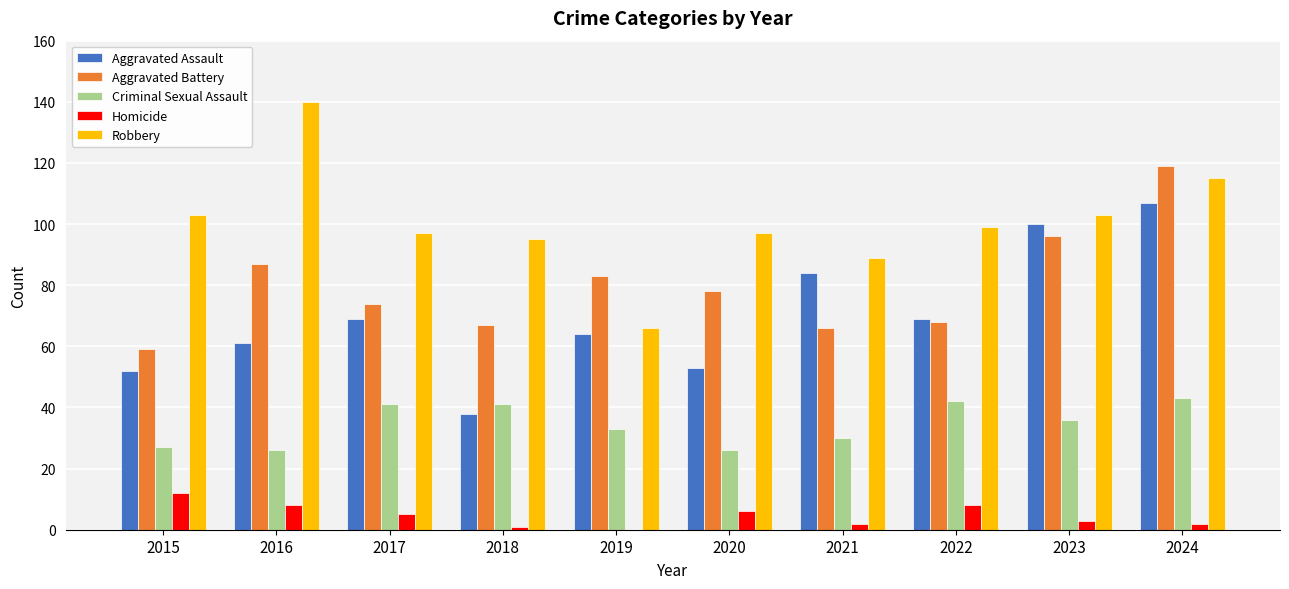

At which label does Aggravated Assault reach its peak?

2024